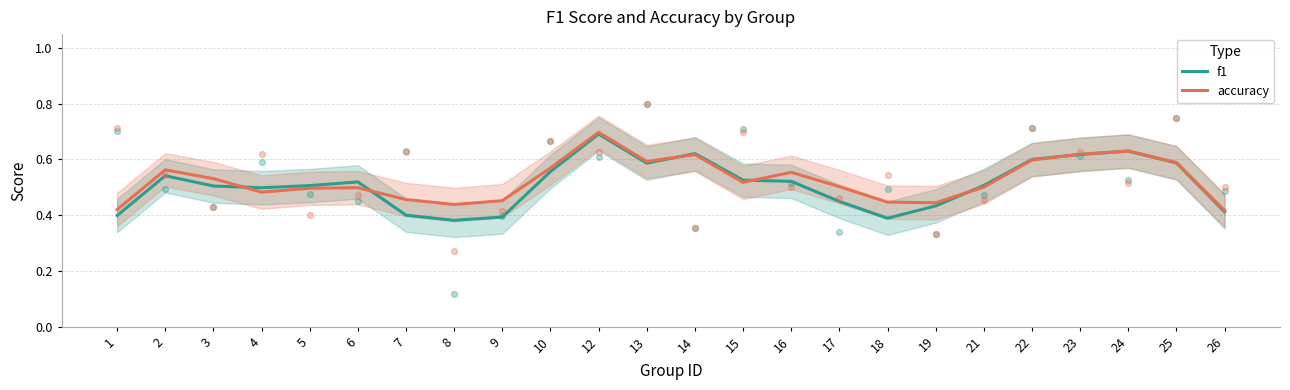

At how many categories does at least one series exceed 0?

24